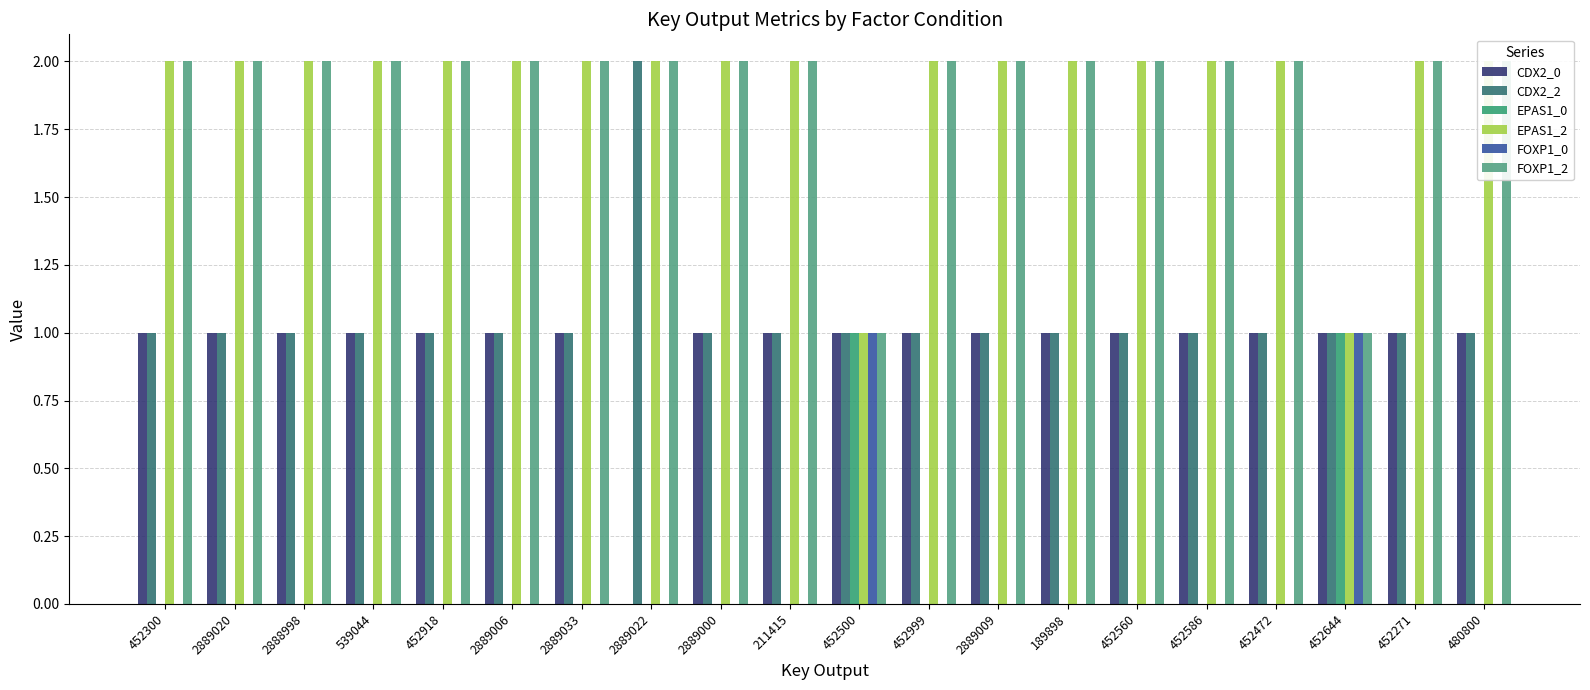

Reading left to right, list all the values displayed in this chart.

CDX2_0: 1	1	1	1	1	1	1	0	1	1	1	1	1	1	1	1	1	1	1	1
CDX2_2: 1	1	1	1	1	1	1	2	1	1	1	1	1	1	1	1	1	1	1	1
EPAS1_0: 0	0	0	0	0	0	0	0	0	0	1	0	0	0	0	0	0	1	0	0
EPAS1_2: 2	2	2	2	2	2	2	2	2	2	1	2	2	2	2	2	2	1	2	2
FOXP1_0: 0	0	0	0	0	0	0	0	0	0	1	0	0	0	0	0	0	1	0	0
FOXP1_2: 2	2	2	2	2	2	2	2	2	2	1	2	2	2	2	2	2	1	2	2